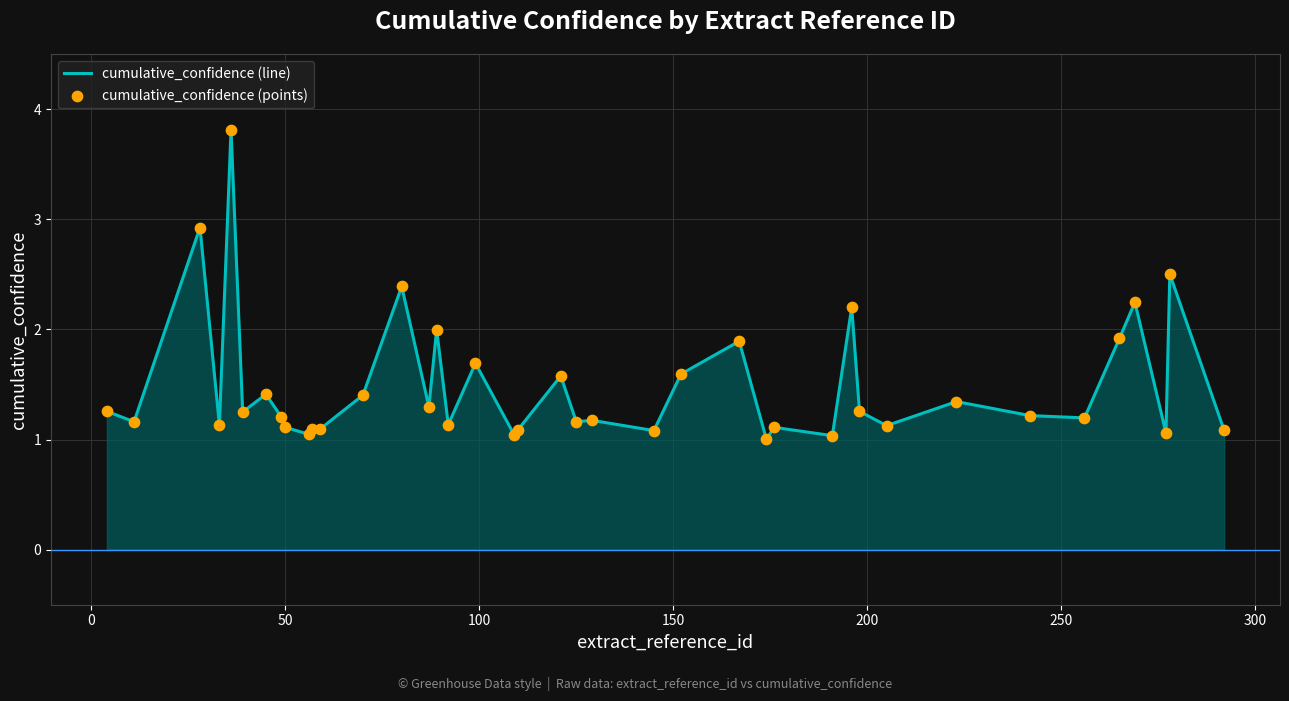

What is the greatest value displayed?

3.8